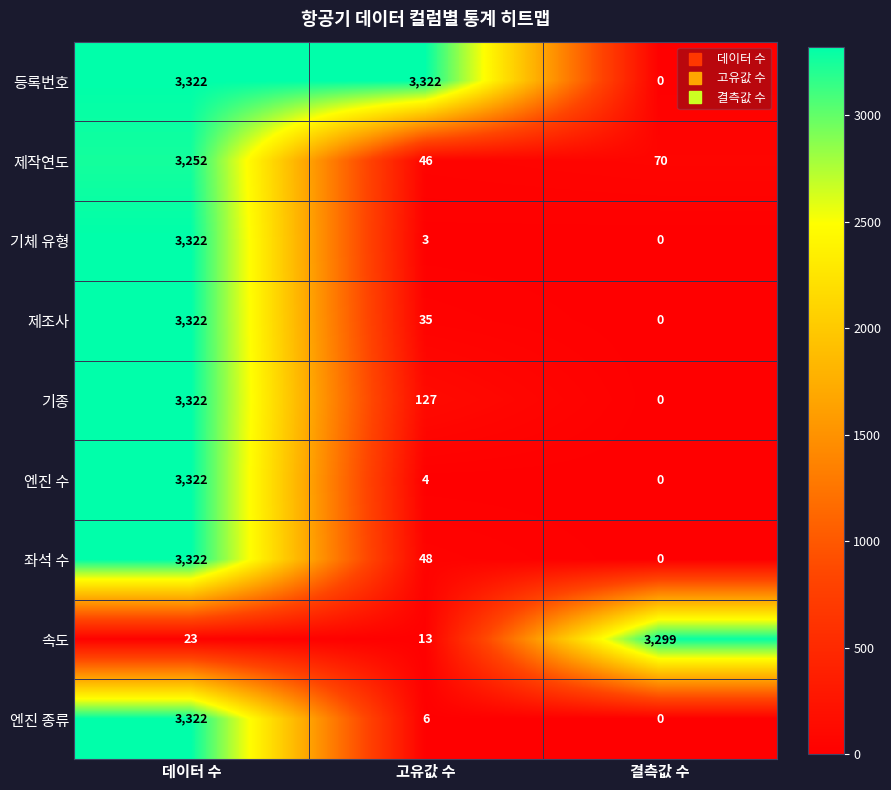

List the labels in order of 속도 value, largest first.

결측값 수, 데이터 수, 고유값 수